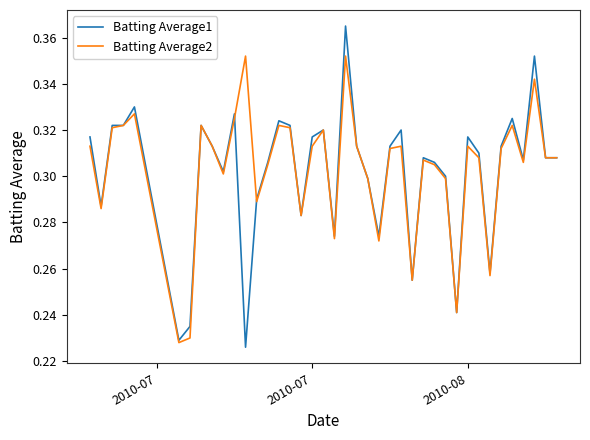

Which series has the widest spread of values?

Batting Average1